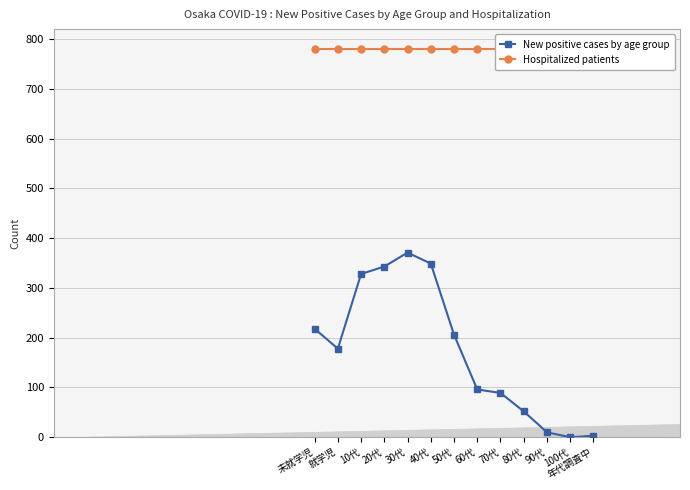

What is the value of the New positive cases by age group point at the 8th from the left?

96